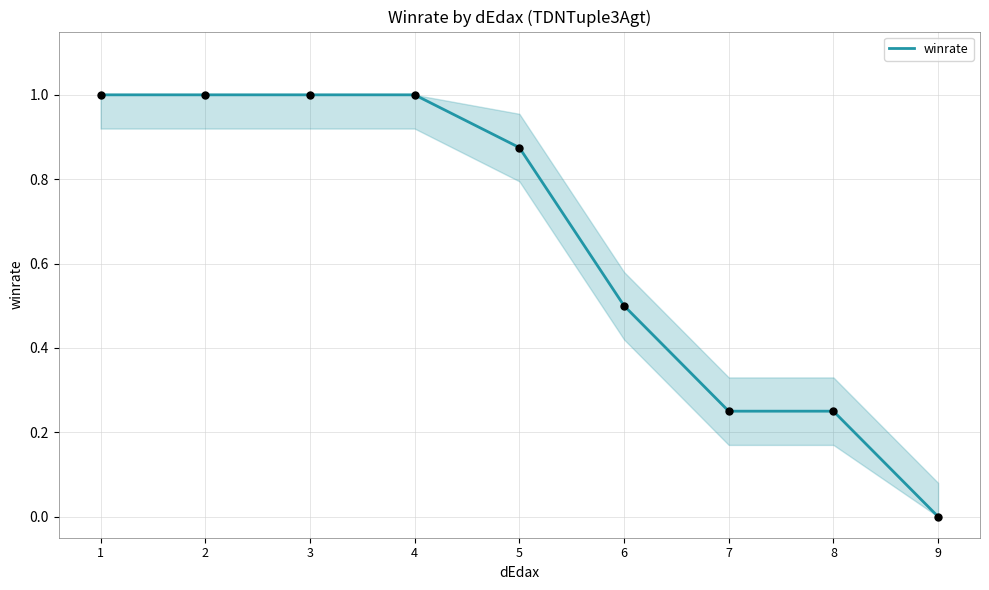

What is the change in value from 6 to 9?

-0.5